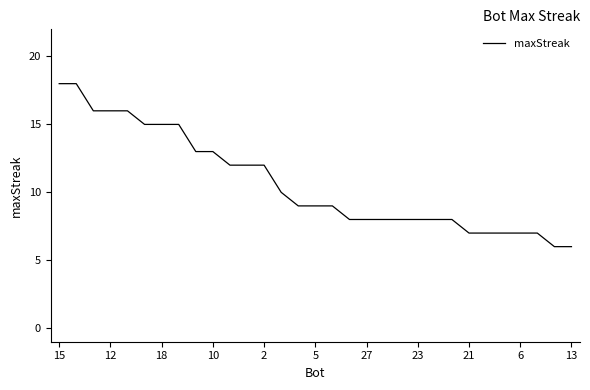

What is the greatest value displayed?

18